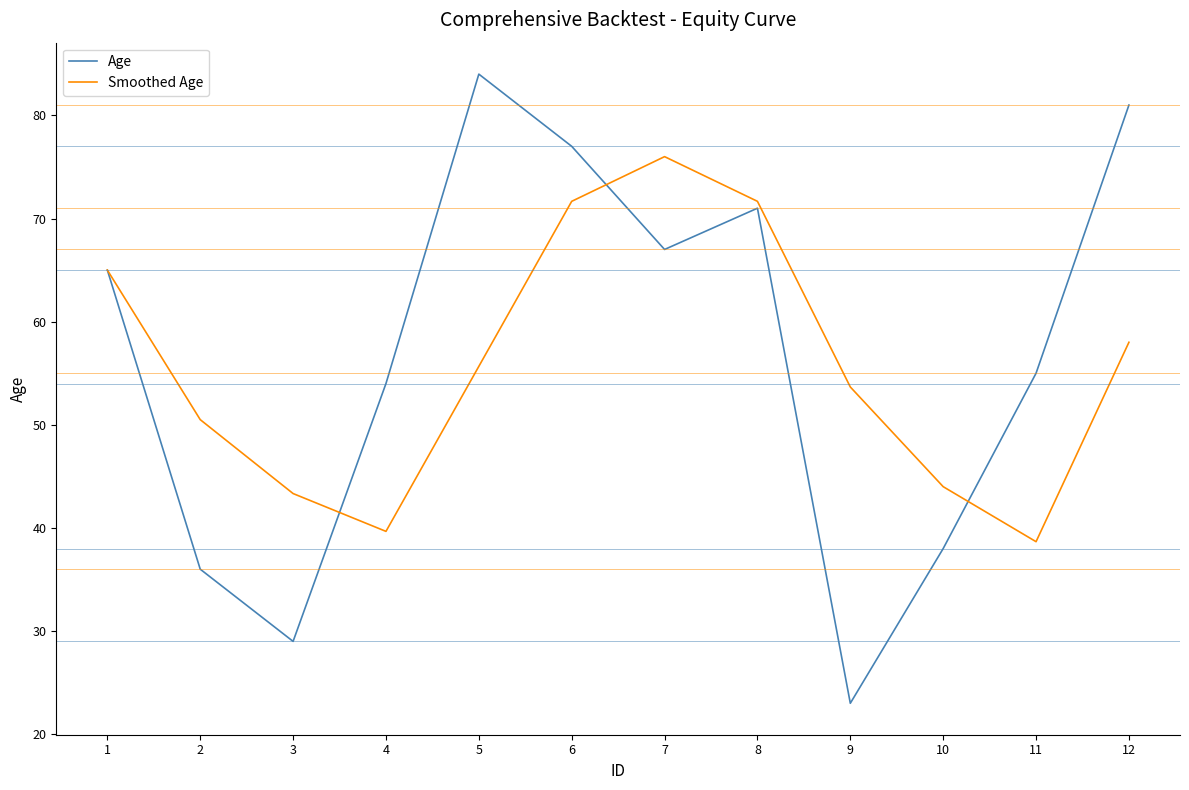

Is the value of Smoothed Age at 12 greater than the value of Age at 6?

No